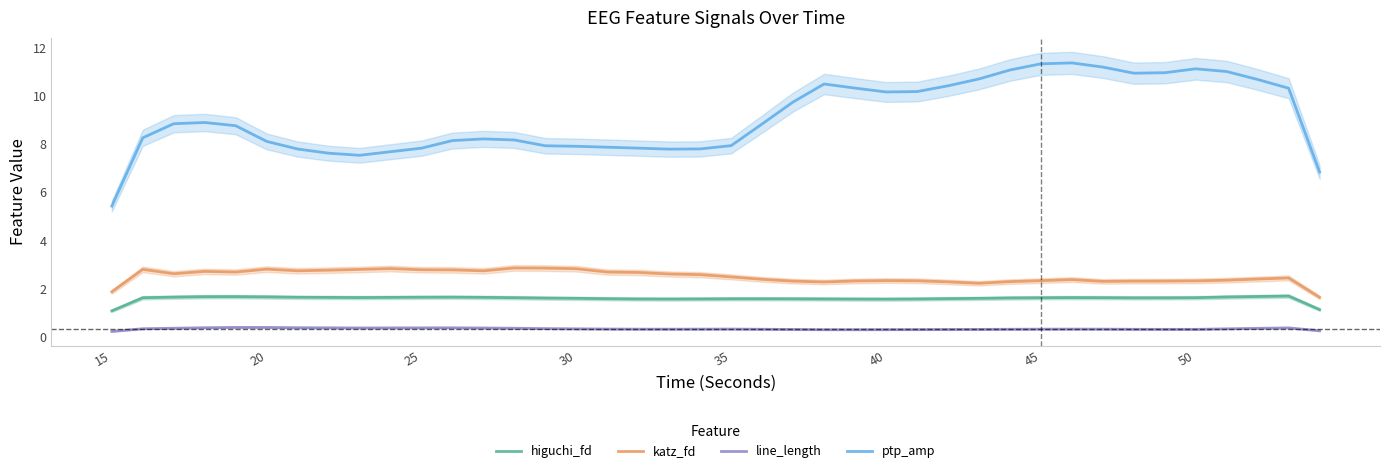

True or false: ptp_amp and higuchi_fd cross at least once.

False